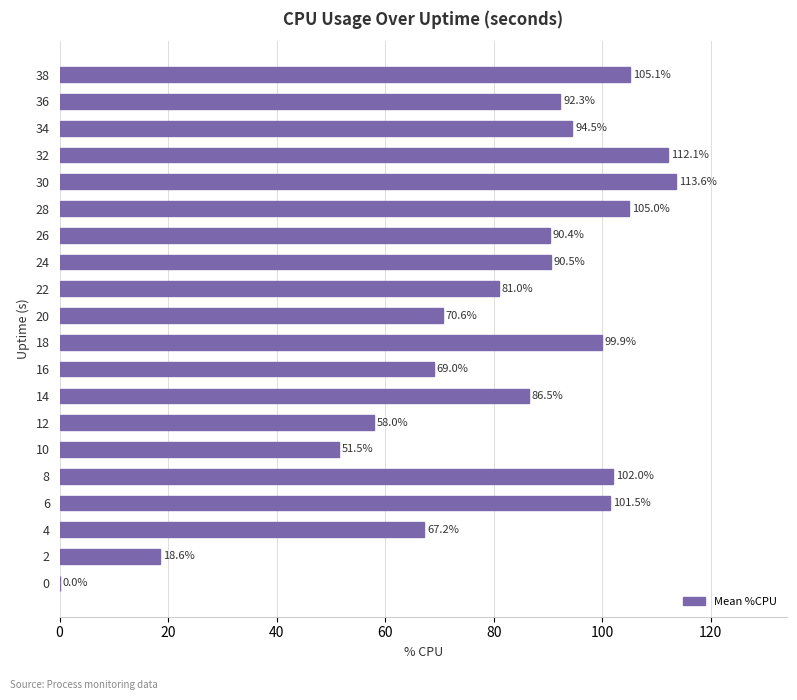

The chart shows a value of 125.8 at 14. True or false?

False